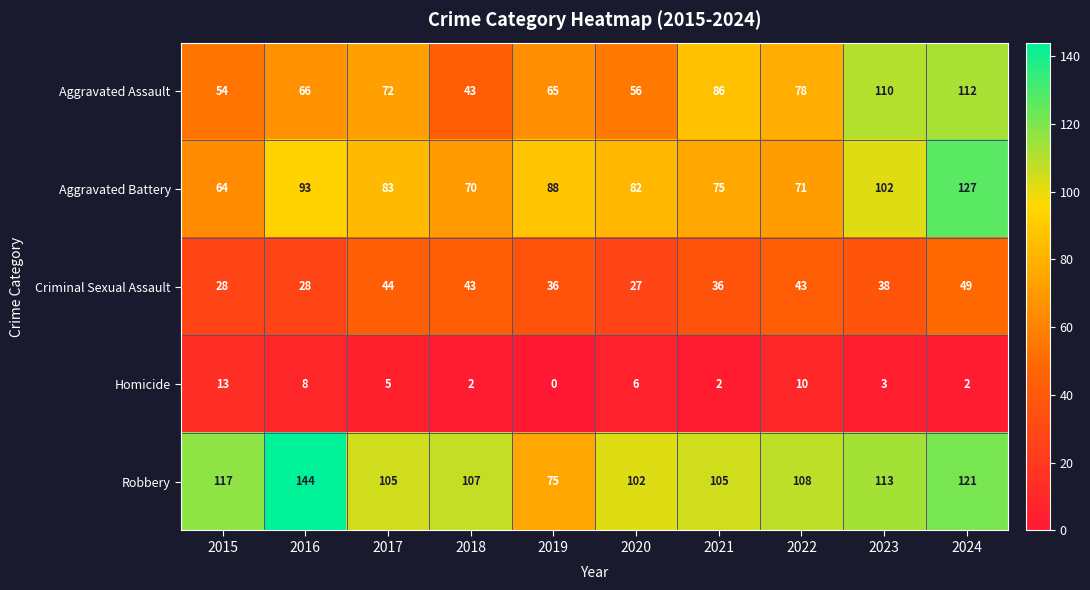

True or false: Aggravated Battery has a value of 71 at 2022.

True